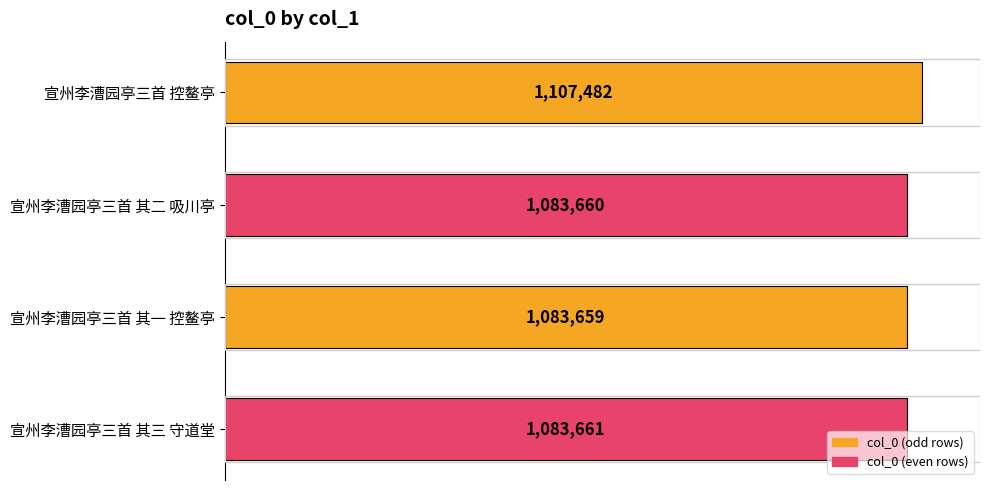

Are the bars horizontal?

Yes